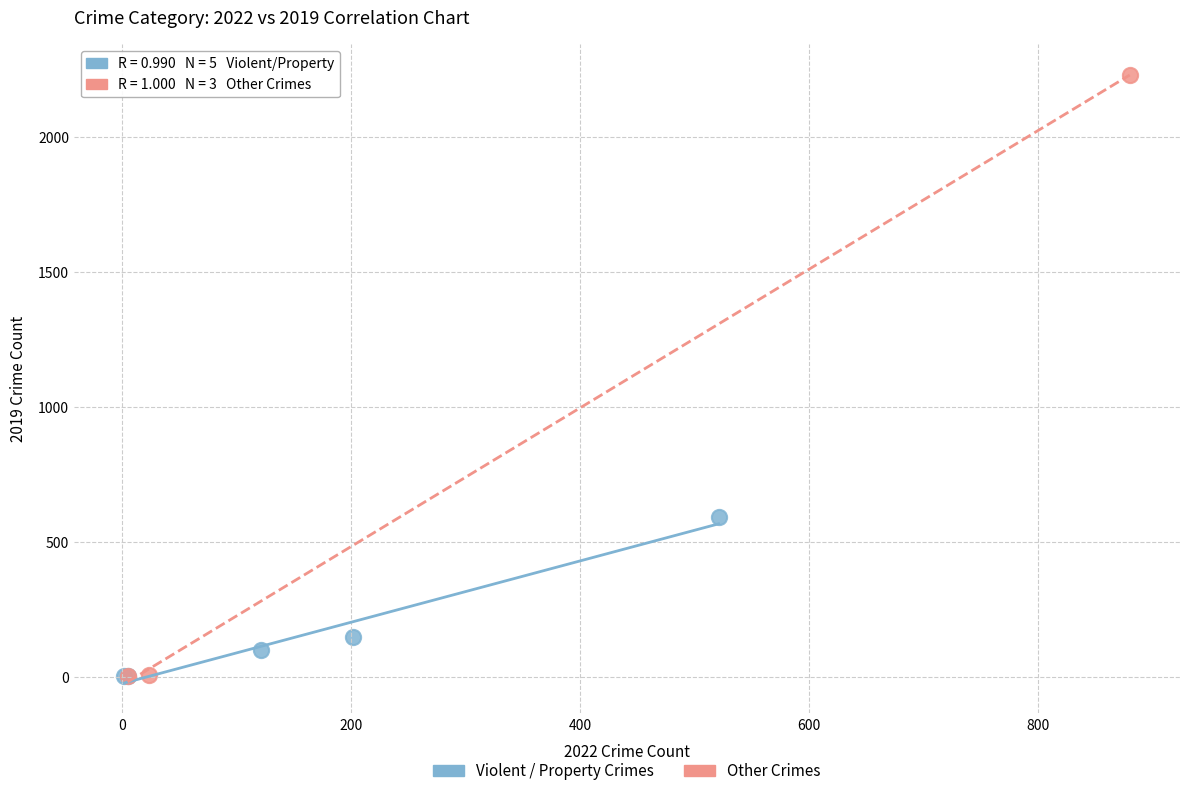

Which series contains the highest Y value?

Other Crimes